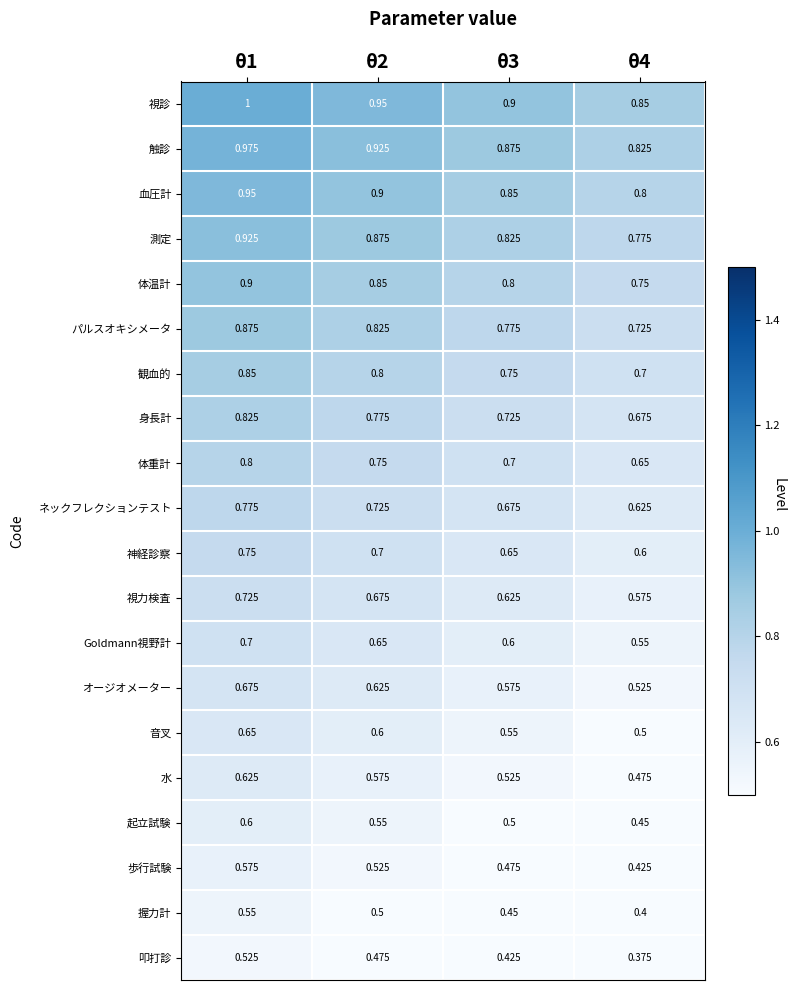

What is the maximum value shown in the chart?

1.0